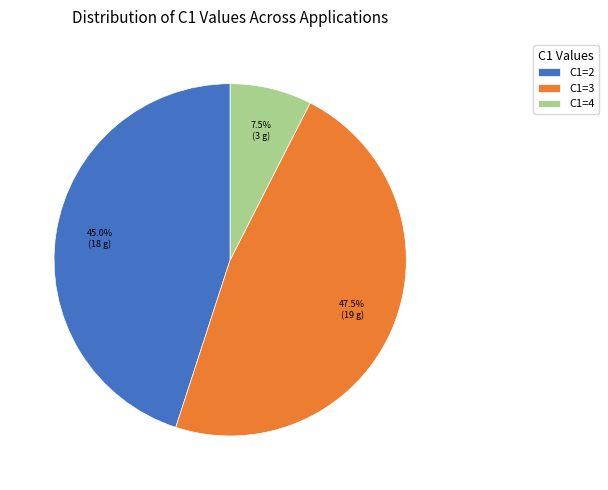

What is the ratio of the value at C1=2 to the value at C1=3?

0.9